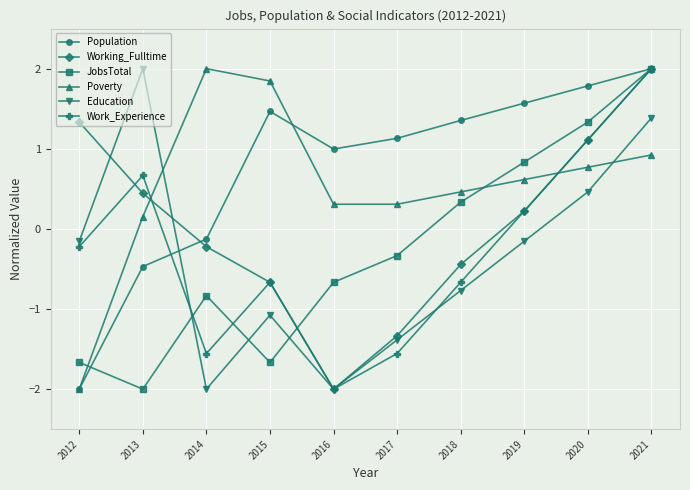

The value of Working_Fulltime at 2019 is 0.2. True or false?

True